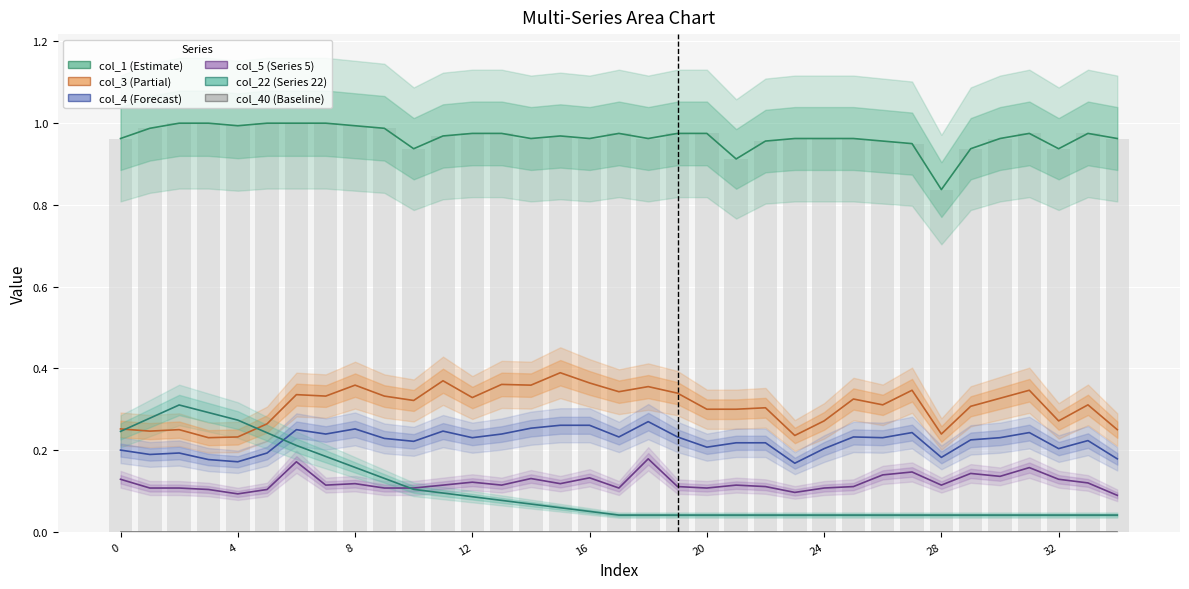

What is the label of the 32nd bar from the left?

31